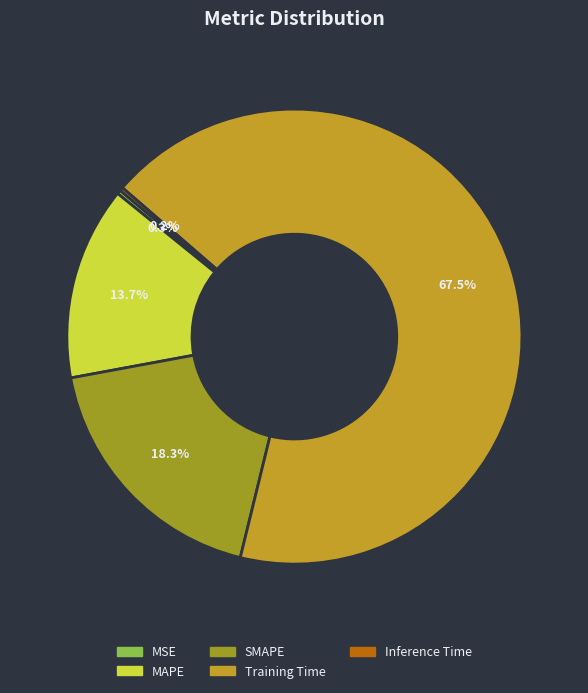

The Training Time slice represents 67% of the pie. True or false?

True